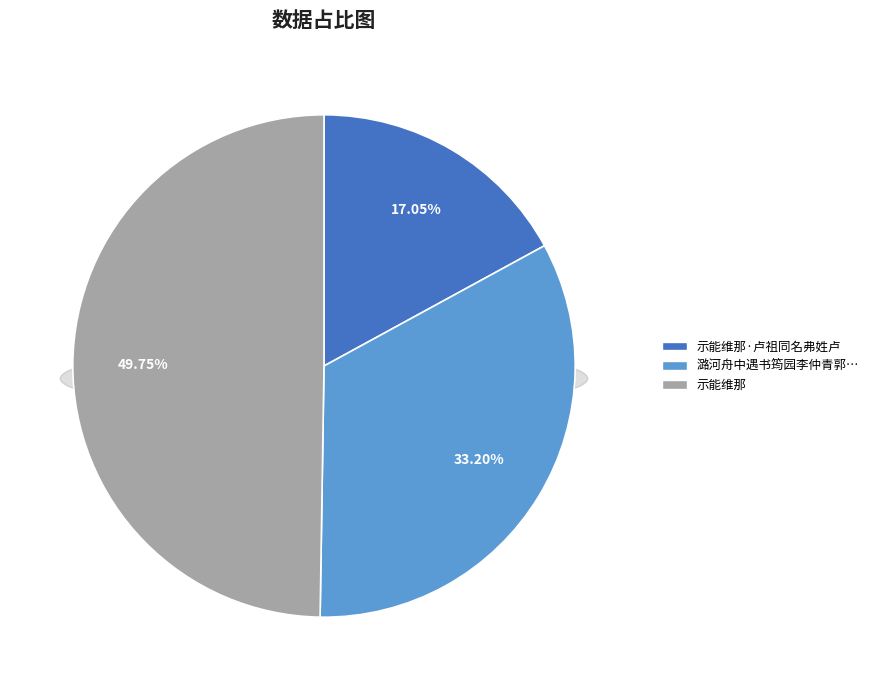

Rank the categories by value from highest to lowest.

示能维那, 潞河舟中遇书筠园李仲青郭澄泉缆不能维一语别去因寄是诗并感怀贻谋弟, 示能维那·卢祖同名弗姓卢